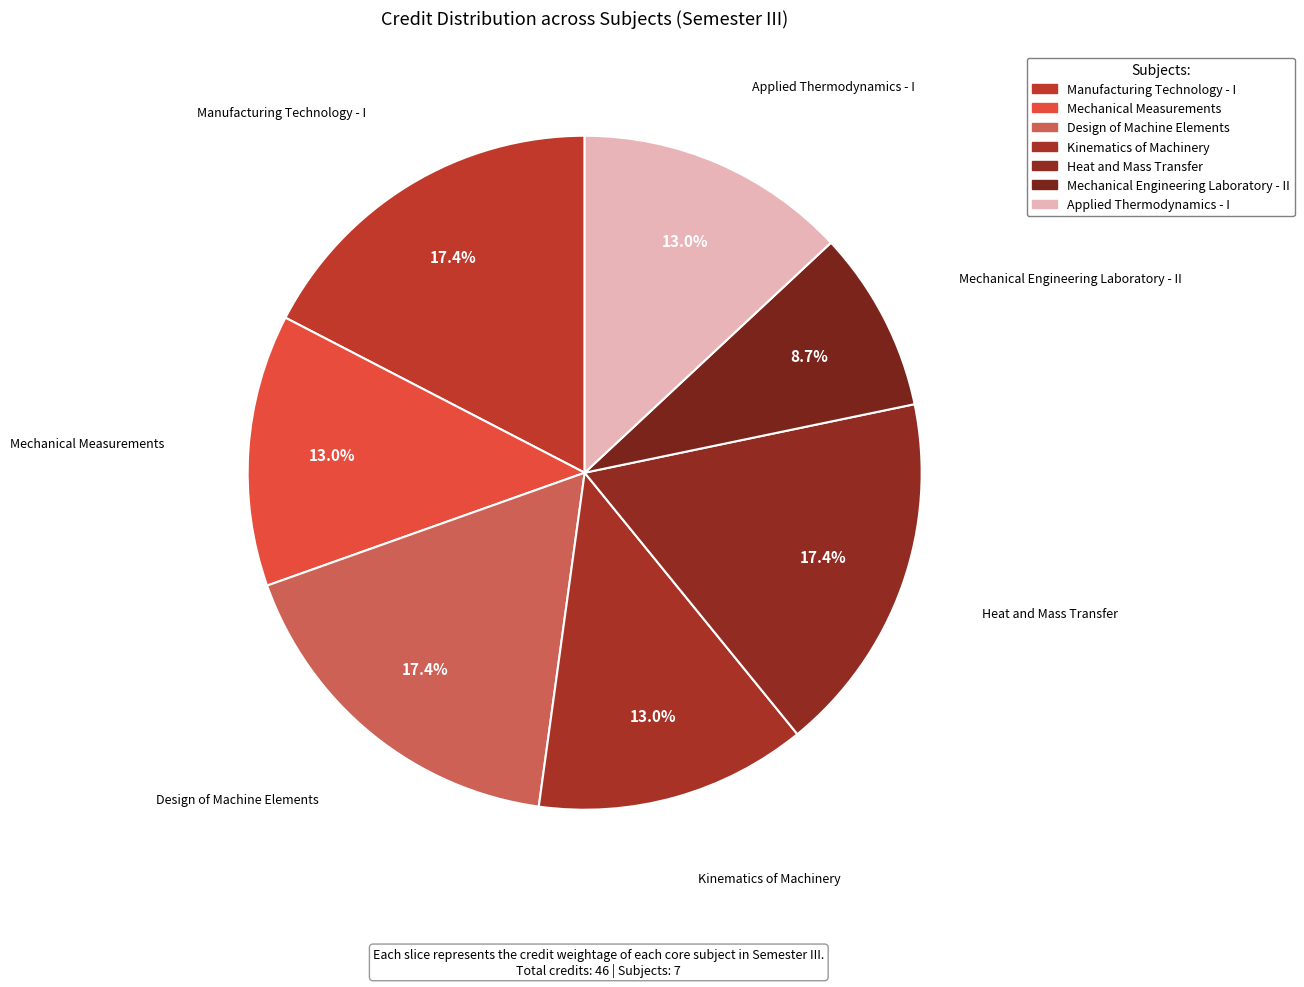

How many slices are in this pie chart?

7